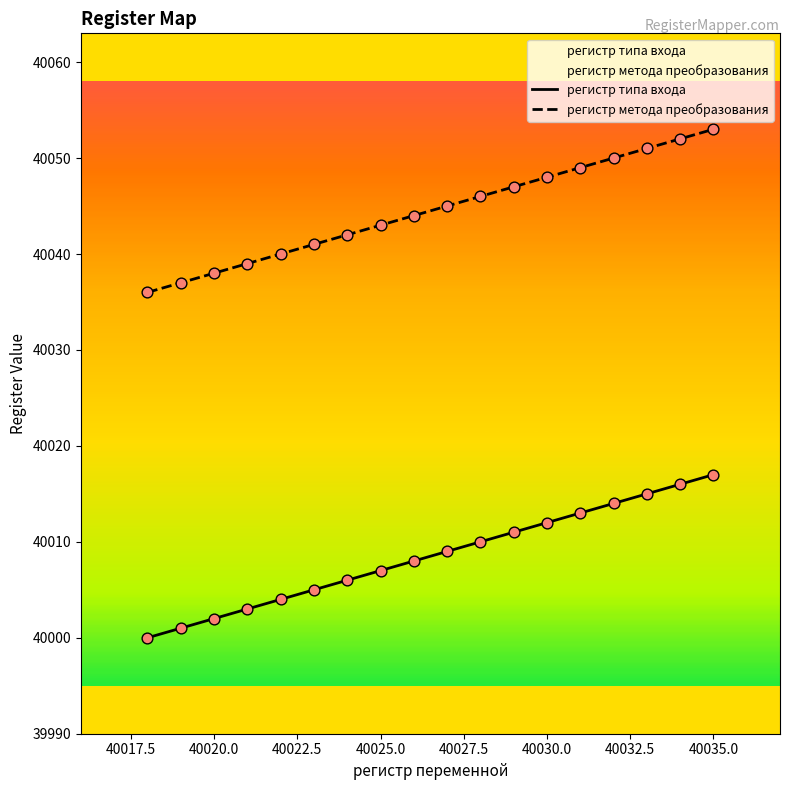

What is the total value across all series at 40030.0?

80060